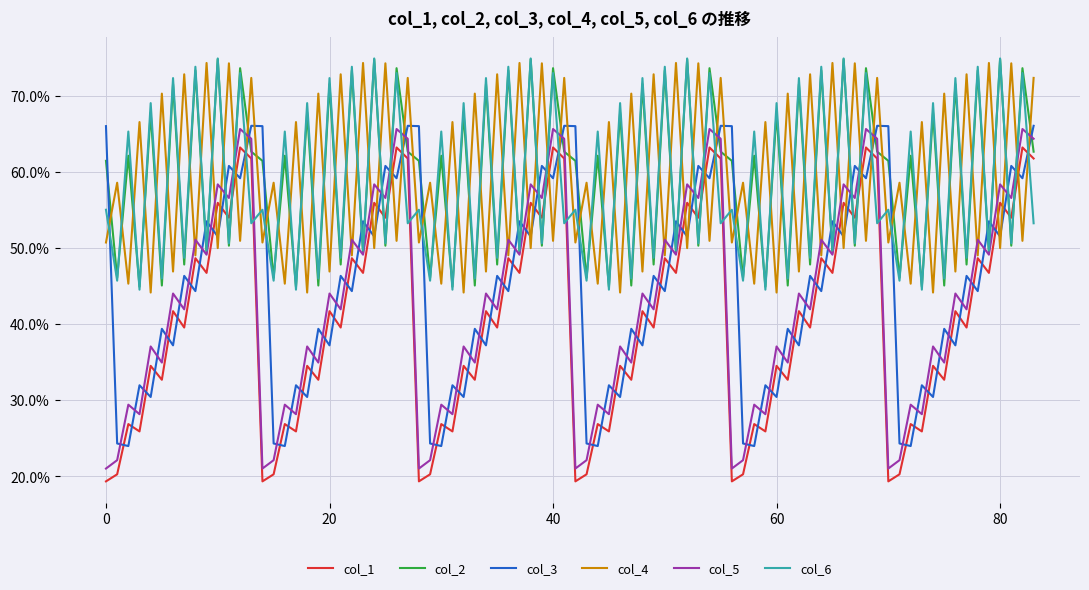

Which series has the widest spread of values?

col_5